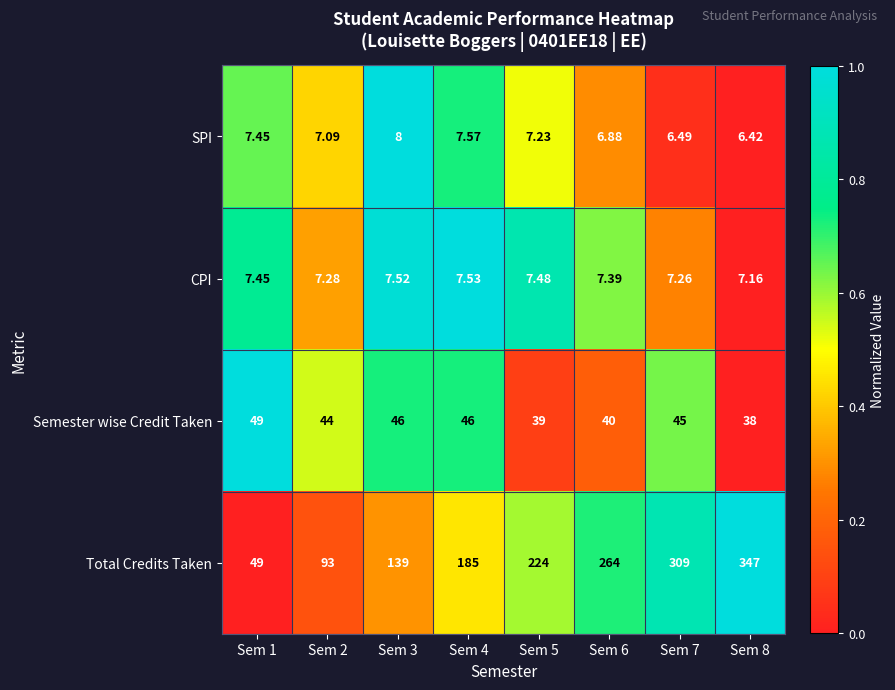

Which series has the largest total across all categories?

Total Credits Taken